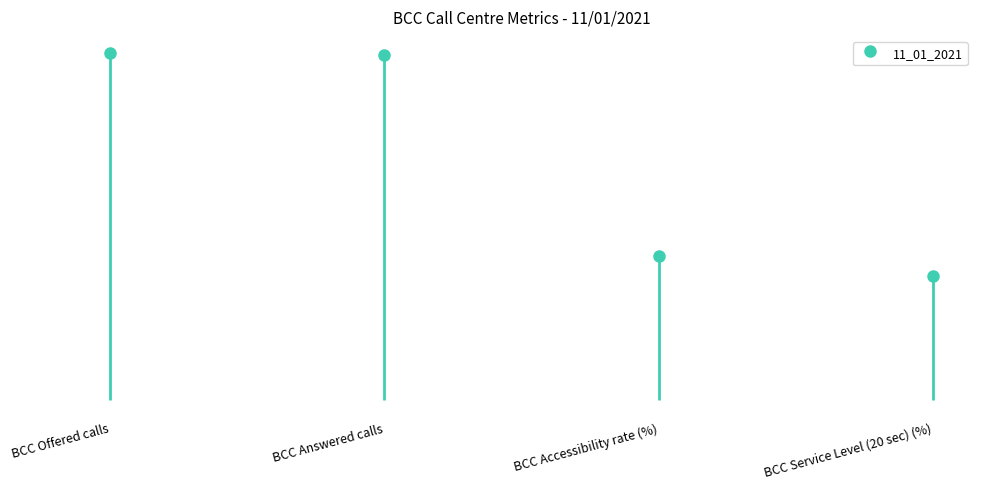

Are the bars grouped side by side (vs. stacked)?

No